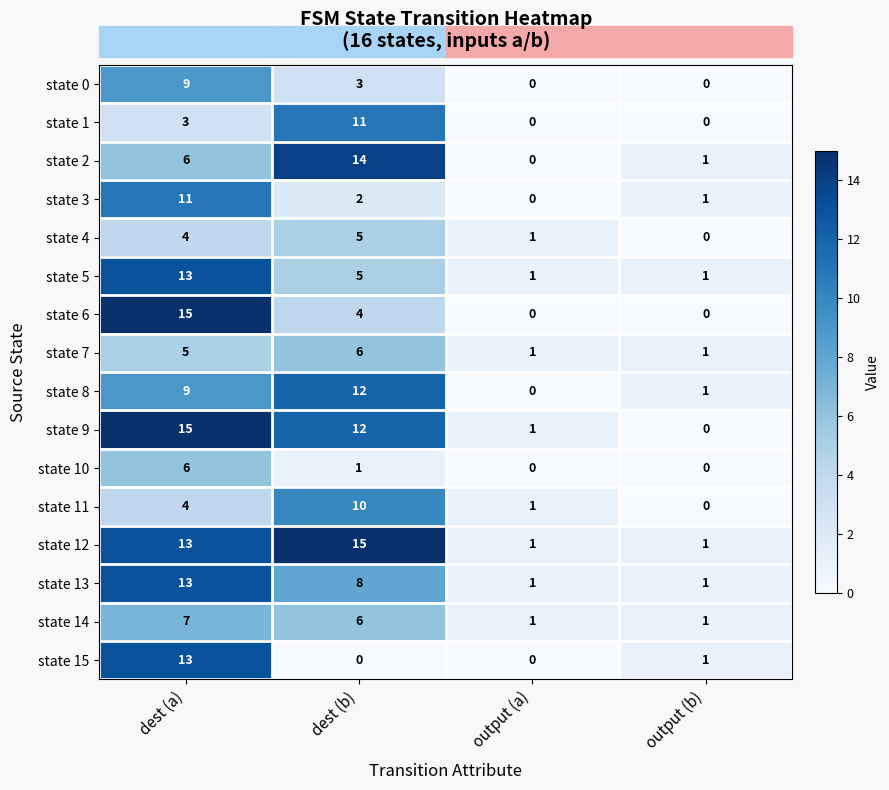

Is it true that state 3 equals -4 at output (a)?

False